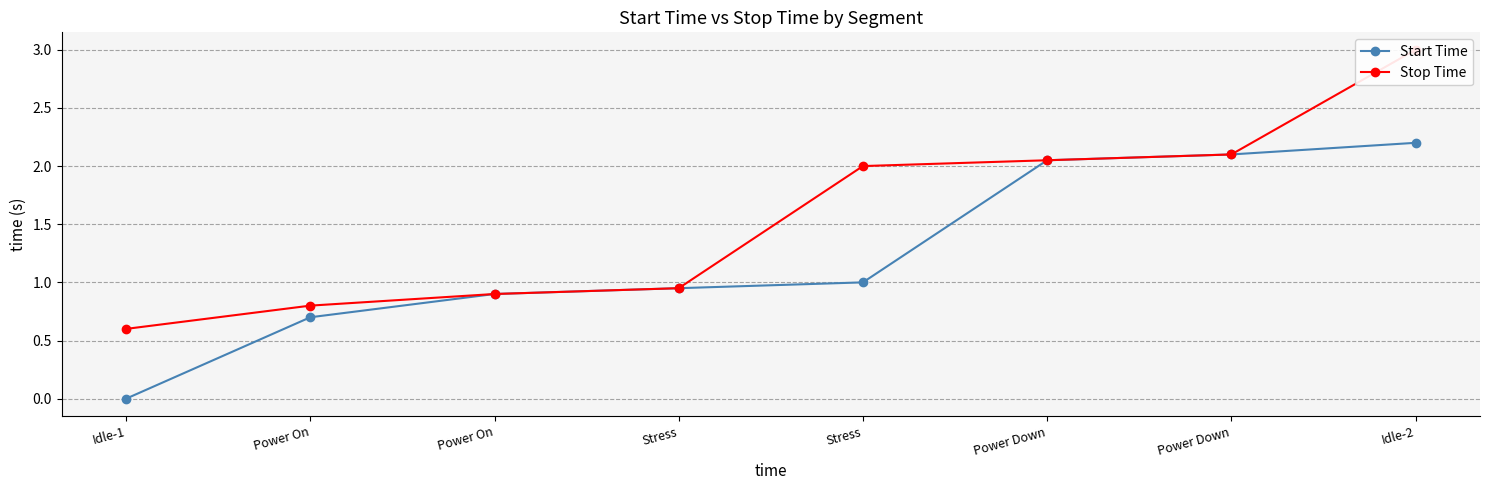

What is the value of the Start Time point at the 7th from the left?

2.0